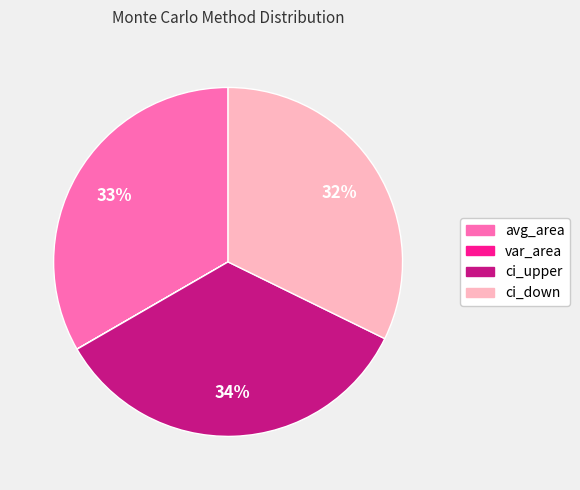

Is it true that ci_down is 21% of the pie?

False